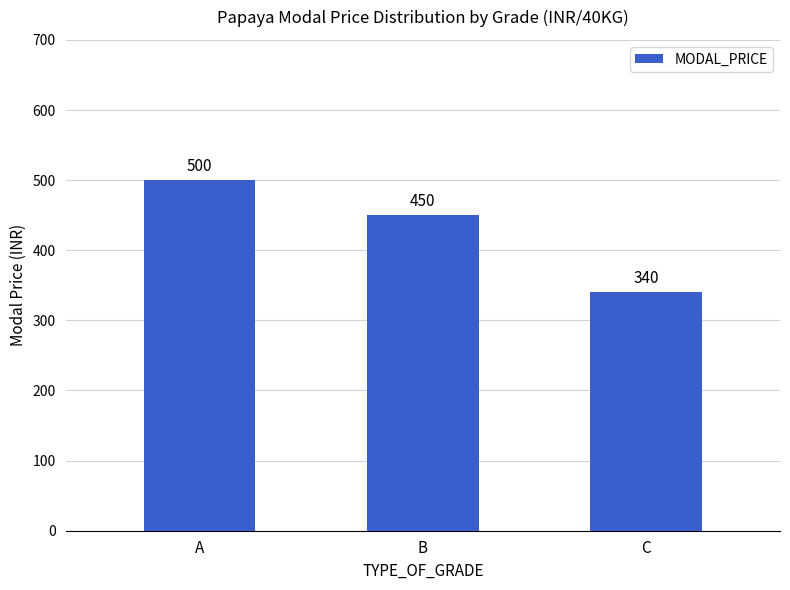

How many values are below 450?

1